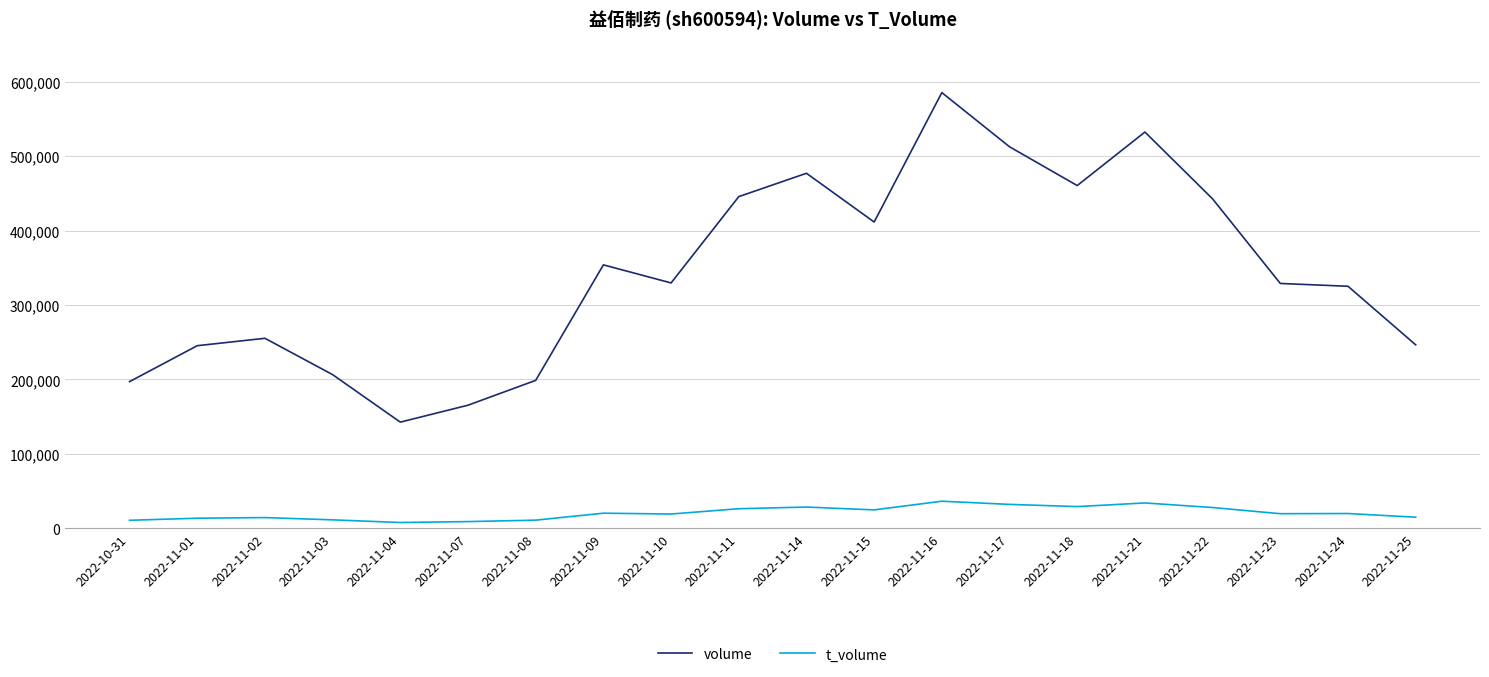

The value of volume at 2022-11-25 is 439661. True or false?

False